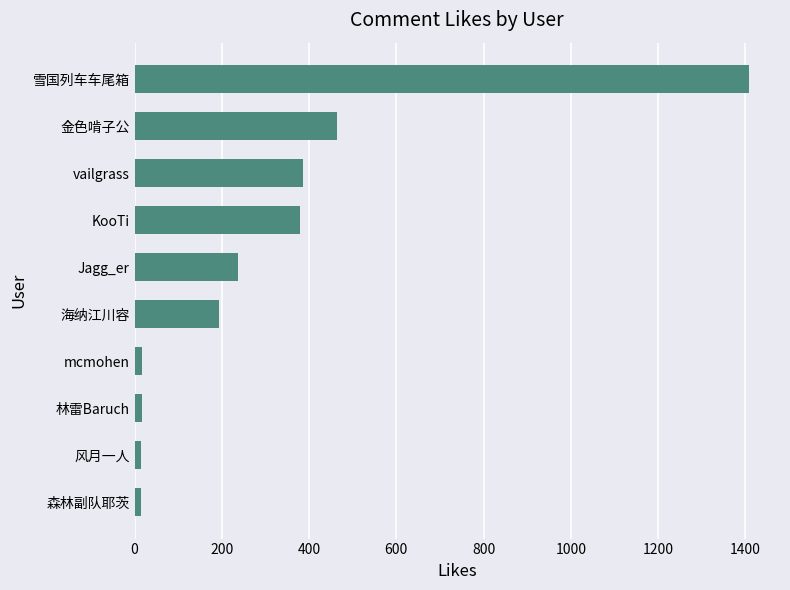

Are the bars horizontal?

Yes